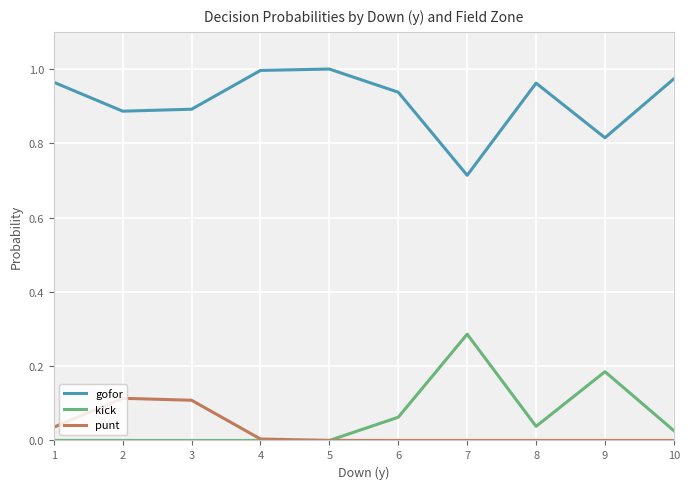

The value of punt at 1 is 0.1. True or false?

False